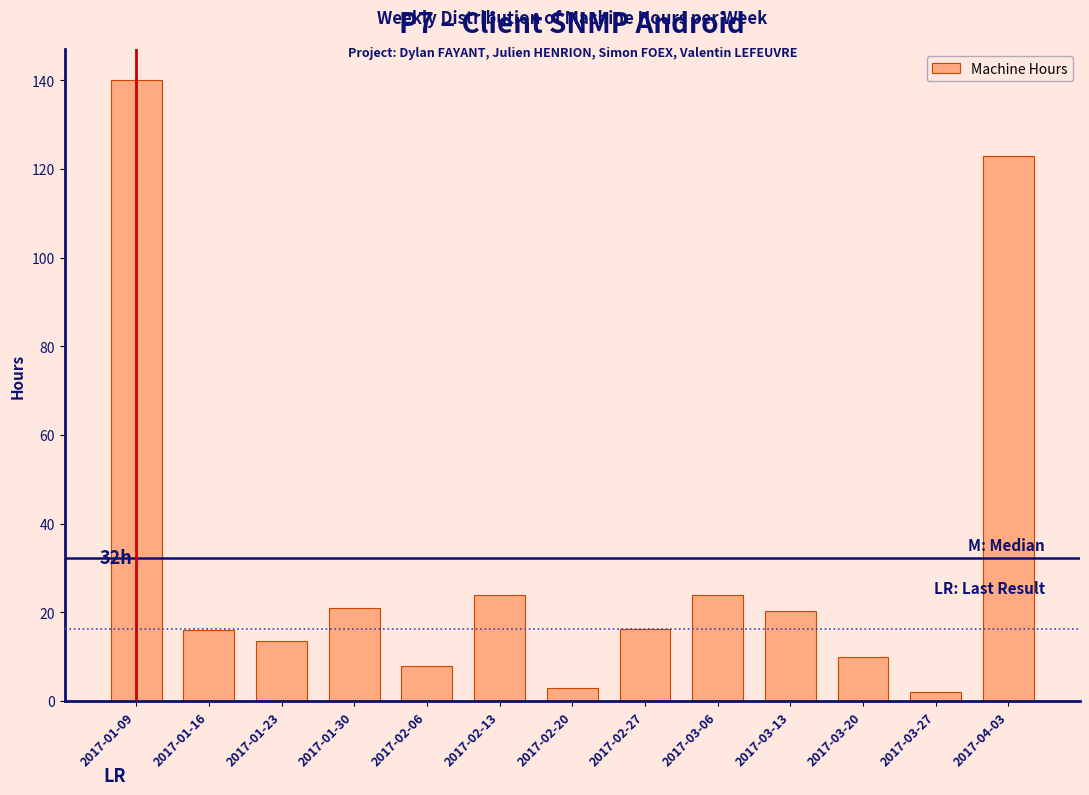

Is it true that the value at 2017-03-20 is 5.2?

False